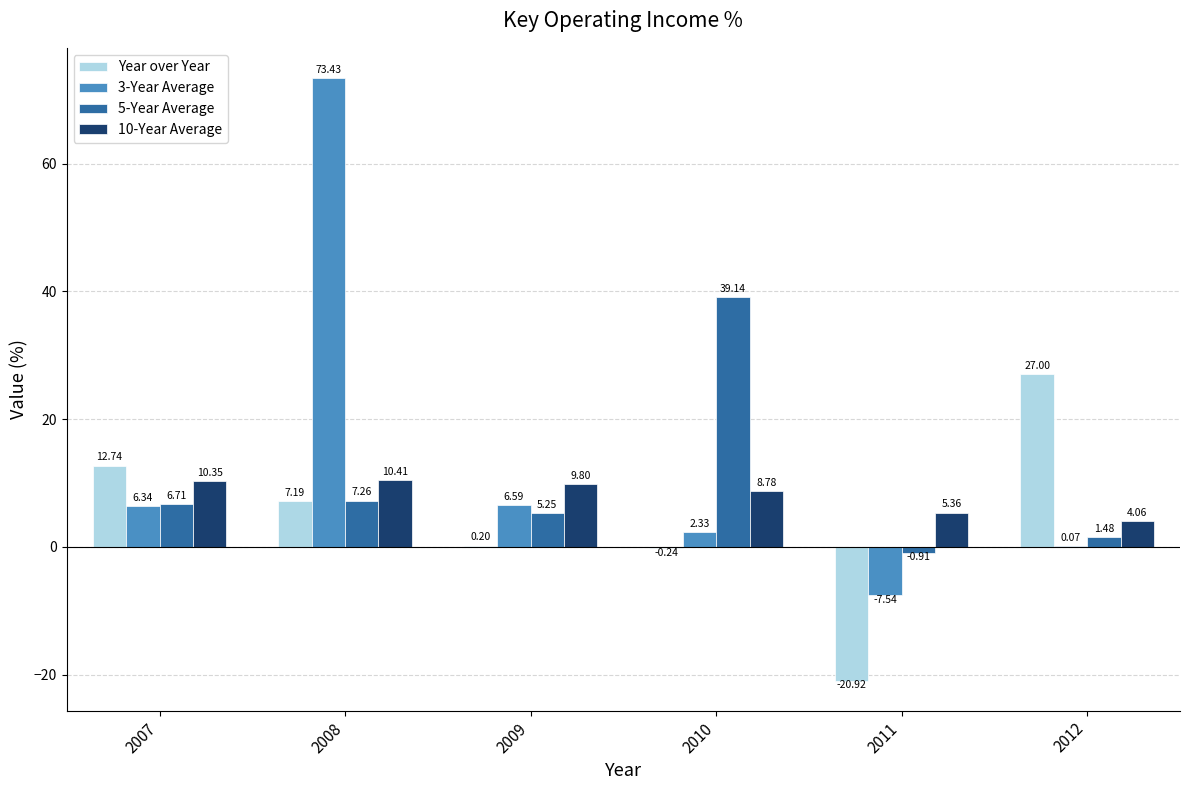

What is the total value across all series at 2011?

-24.0